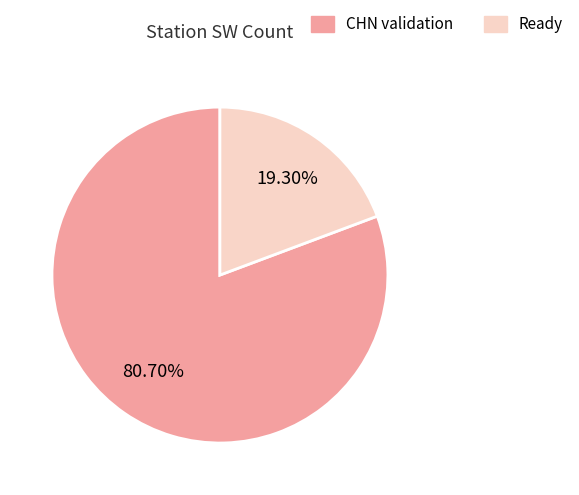

How many slices are in this pie chart?

2